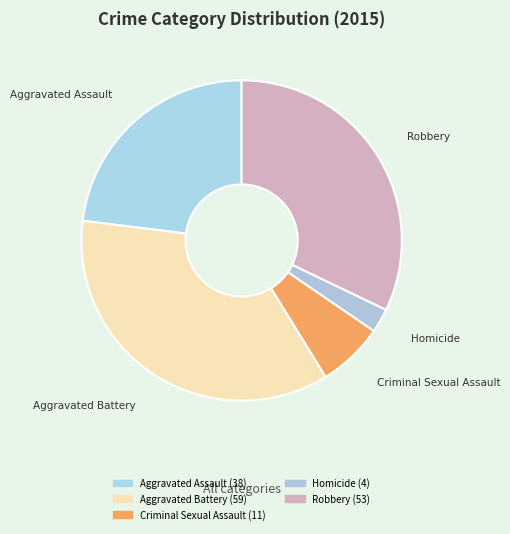

Combined, do Criminal Sexual Assault and Aggravated Battery account for over 50%?

No